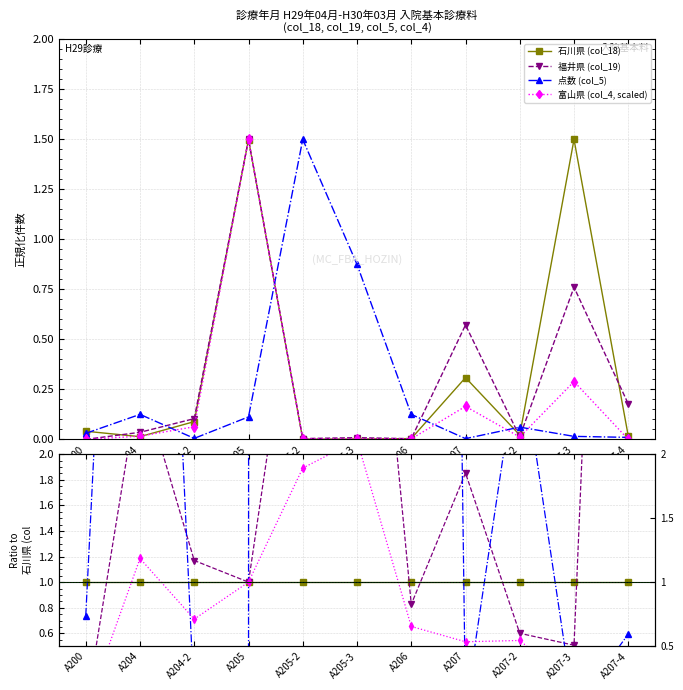

True or false: 点数 (col_5) has a value of 388.4 at A205-2.

False